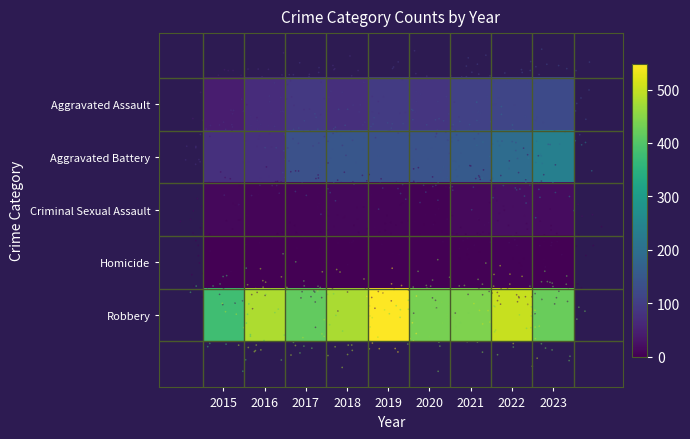

Which series changed the most between 2017 and 2021?

Robbery